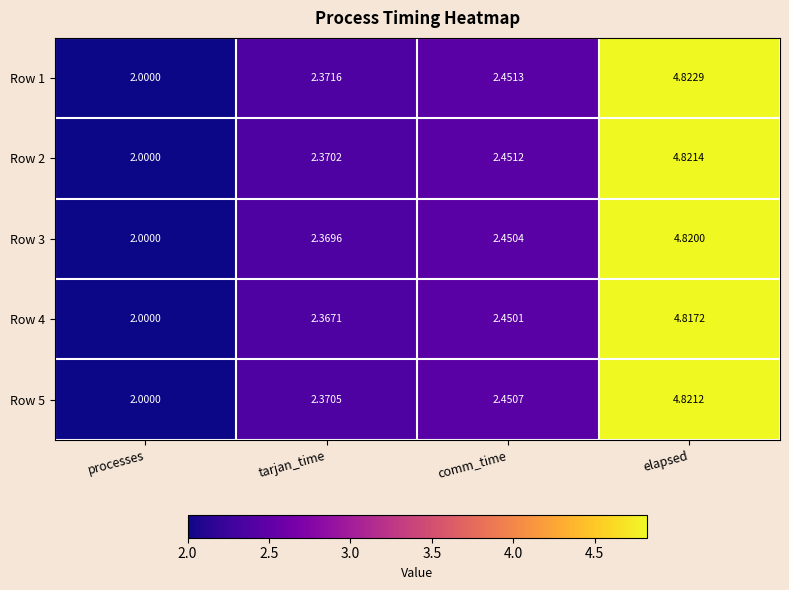

At which category is the sum across all series the highest?

elapsed